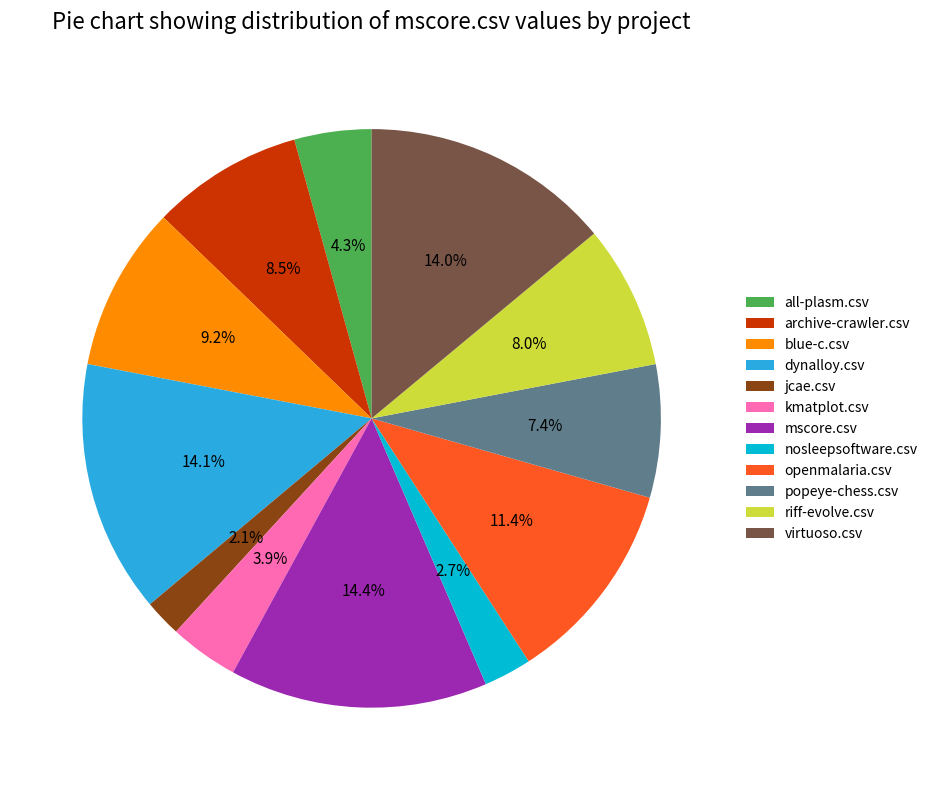

Does popeye-chess.csv account for over 50% of the chart?

No